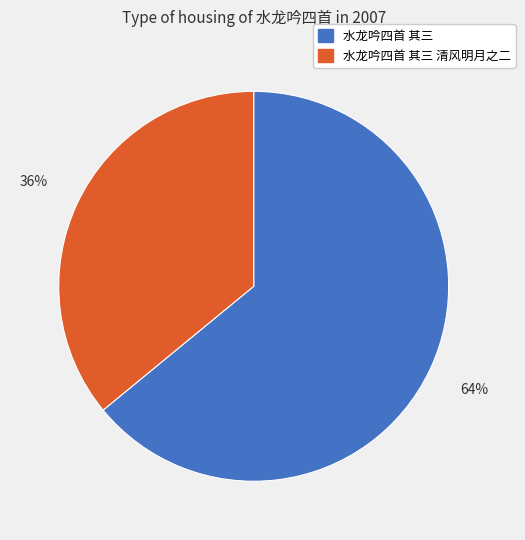

Is there a majority slice in this chart?

Yes